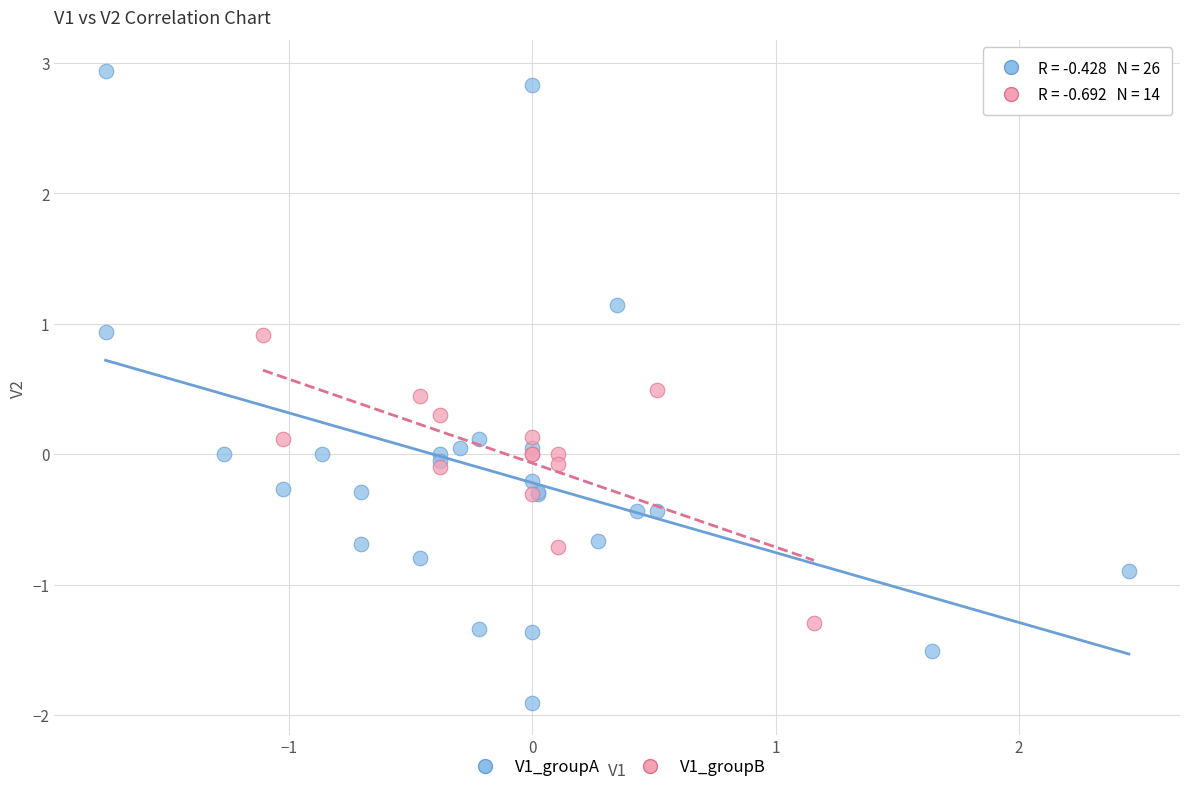

Which series contains the lowest Y value?

V1_groupA